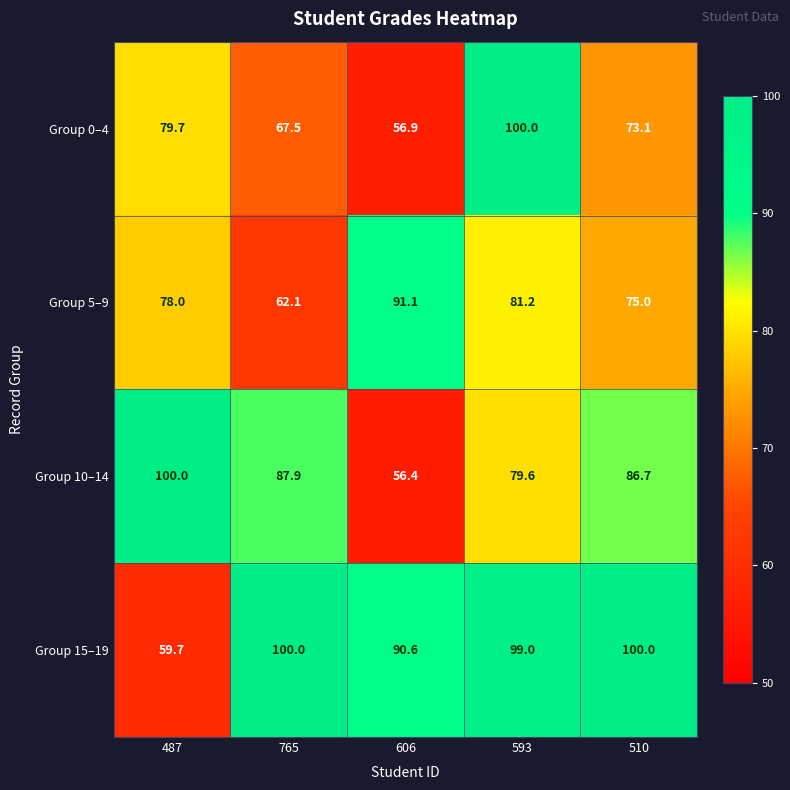

What is the difference between the Group 10–14 values at 606 and 593?

23.2